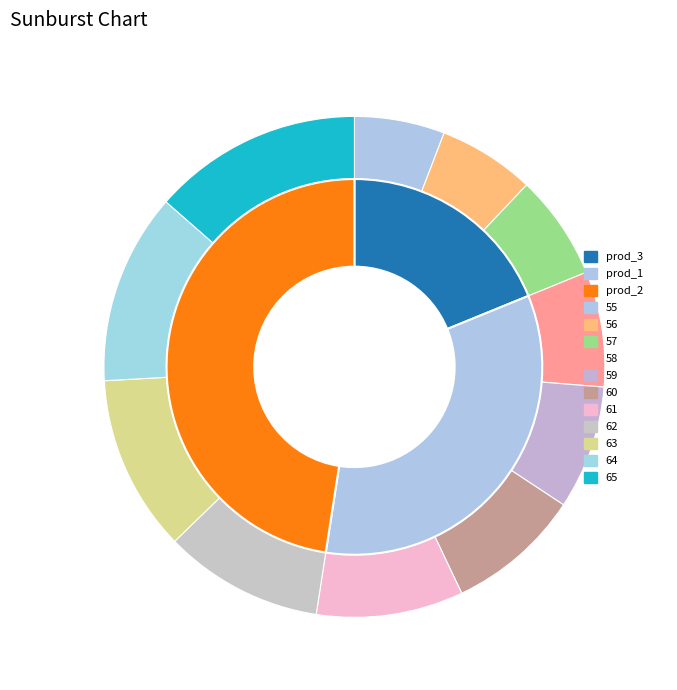

To the nearest percent, what is the difference between the largest and smallest slice percentages?

8%